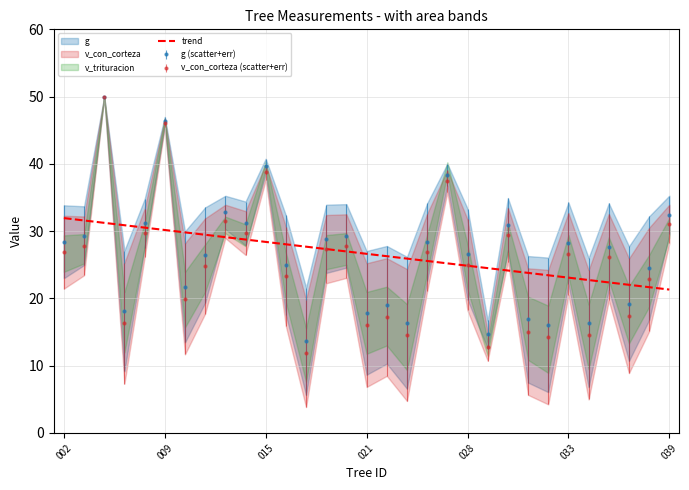

At which label does the data first exceed 26?

002